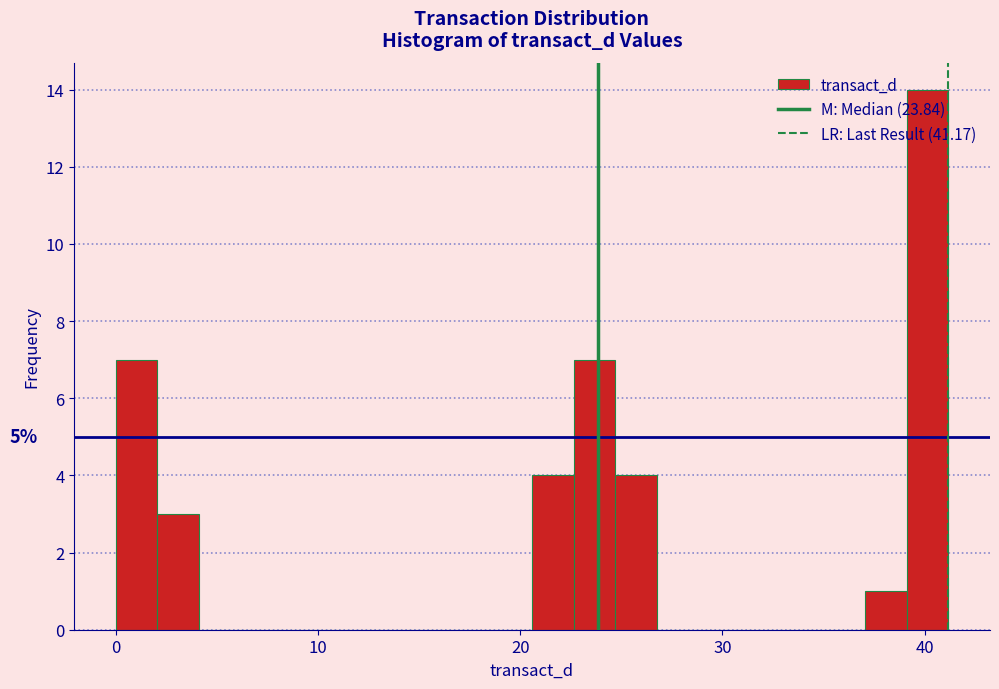

Read against the x-axis, roughly where is the centre of the tallest bar?

40